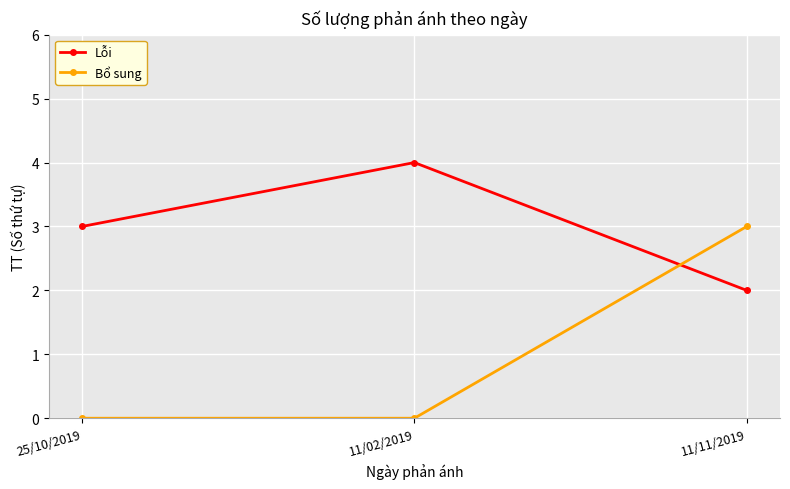

At which label does Bổ sung reach its peak?

11/11/2019